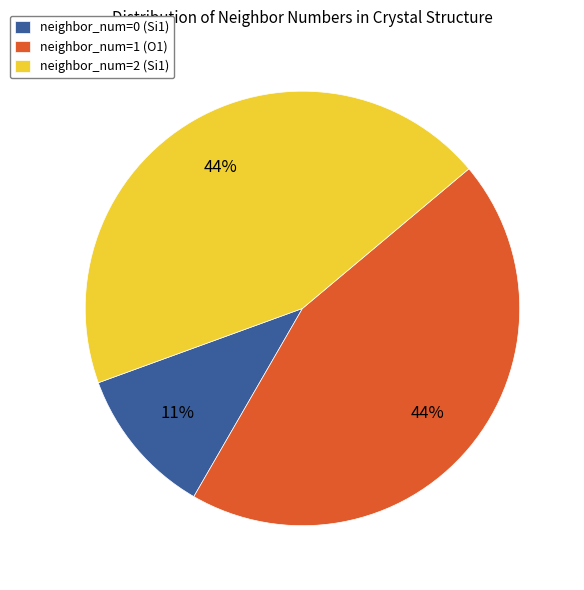

Does any single category account for the majority?

No